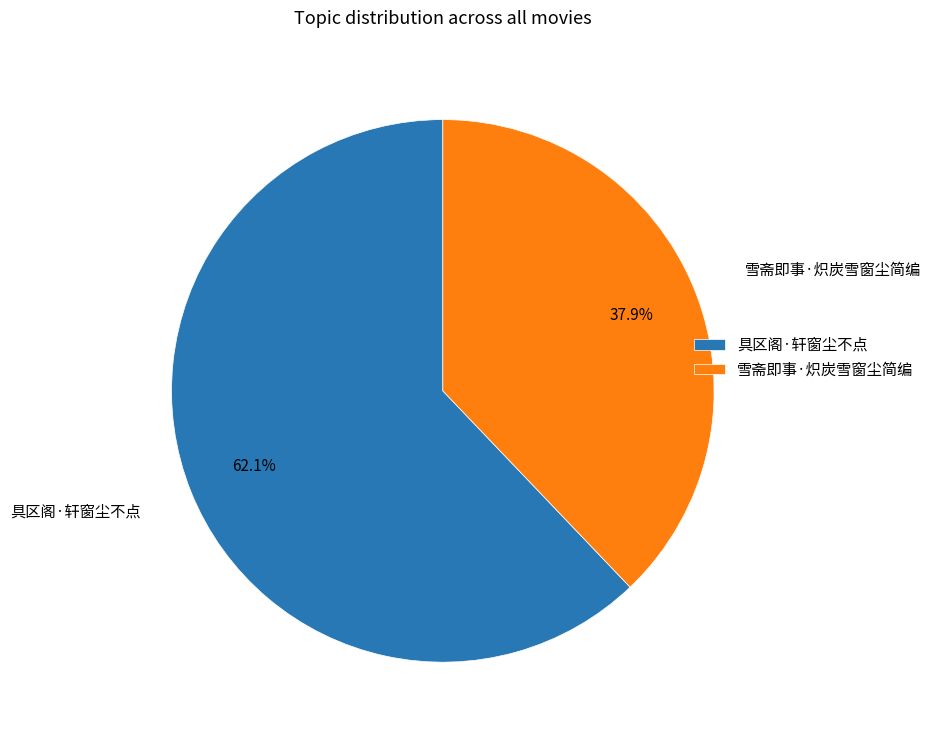

Is there a majority slice in this chart?

Yes